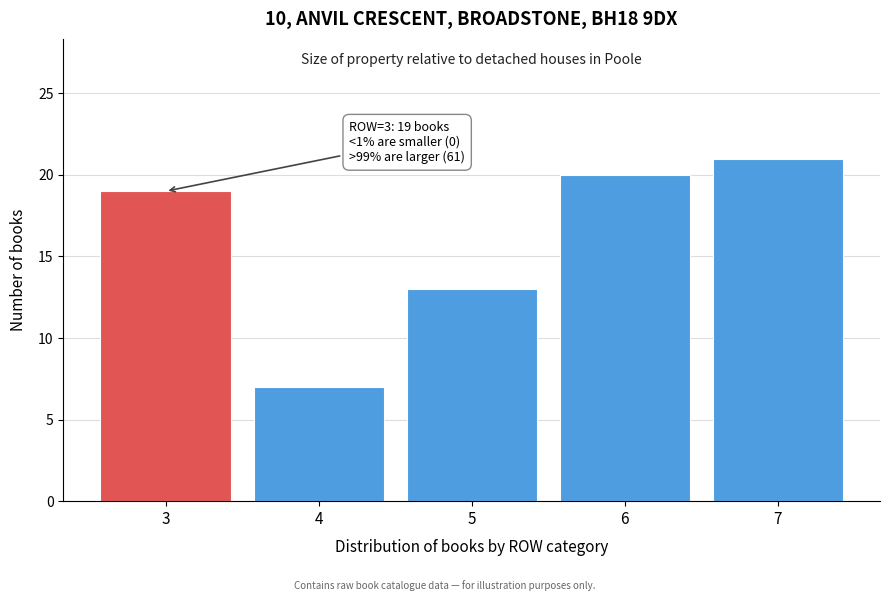

Reading left to right, list all the values displayed in this chart.

19	7	13	20	21